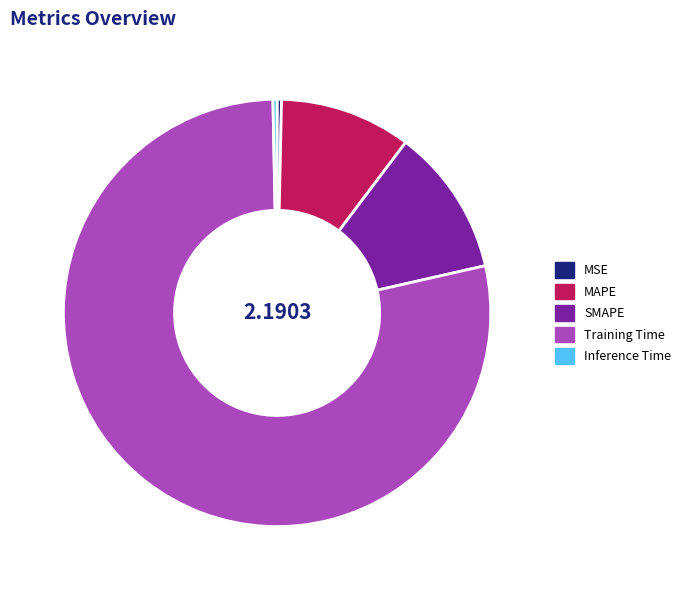

What is the ratio of the value at MAPE to the value at Training Time?

0.1